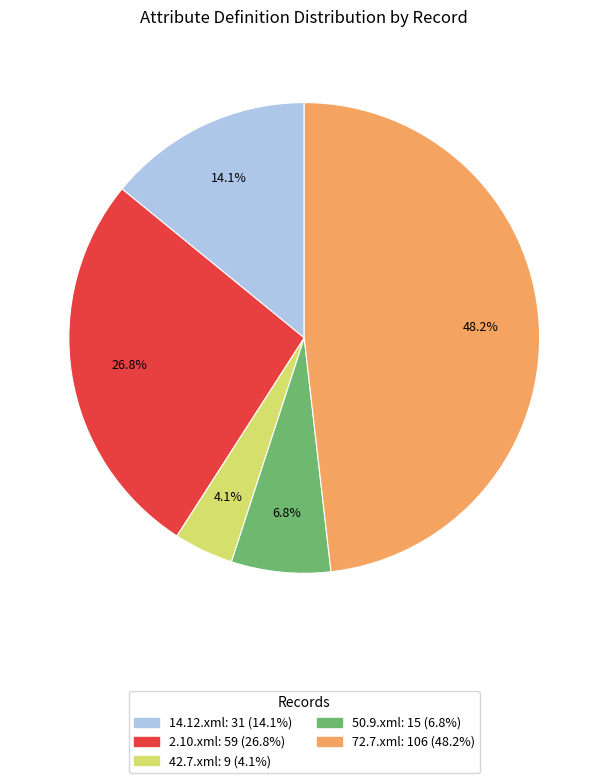

Is it true that 72.7.xml is 48% of the pie?

True